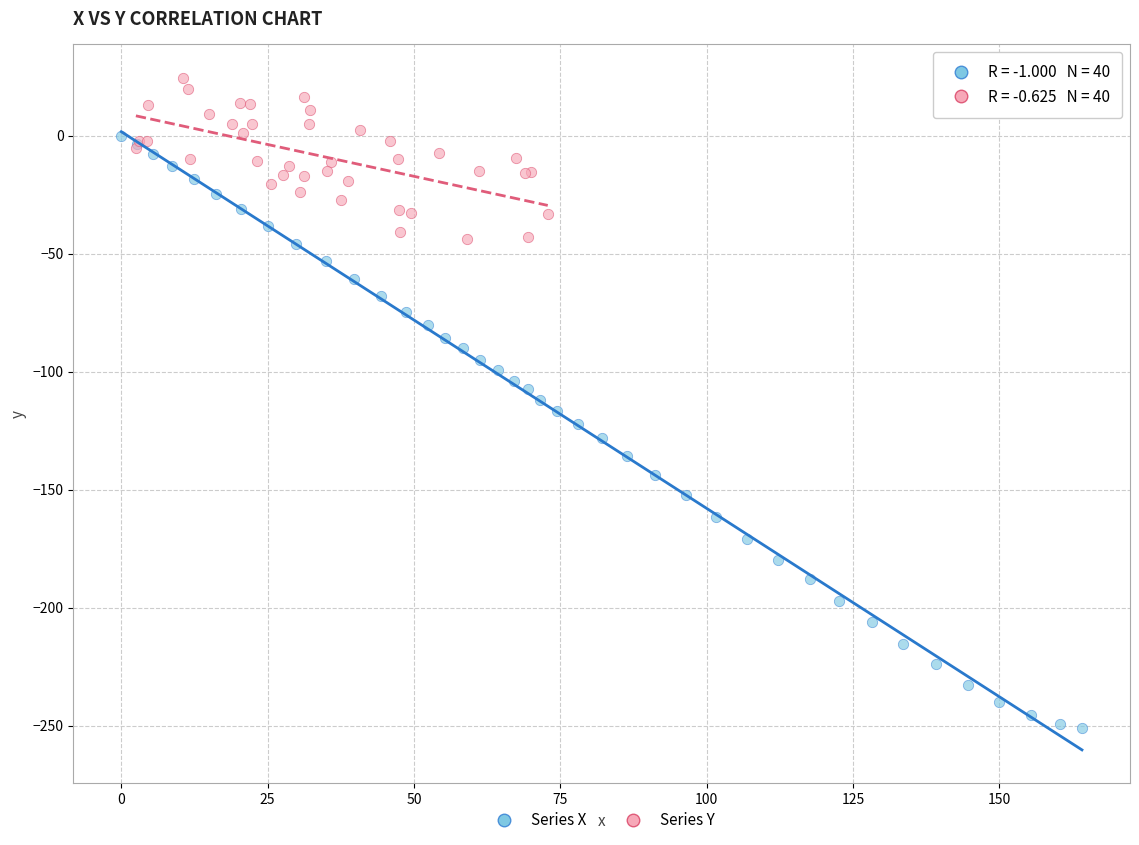

Which series contains the highest Y value?

Series Y